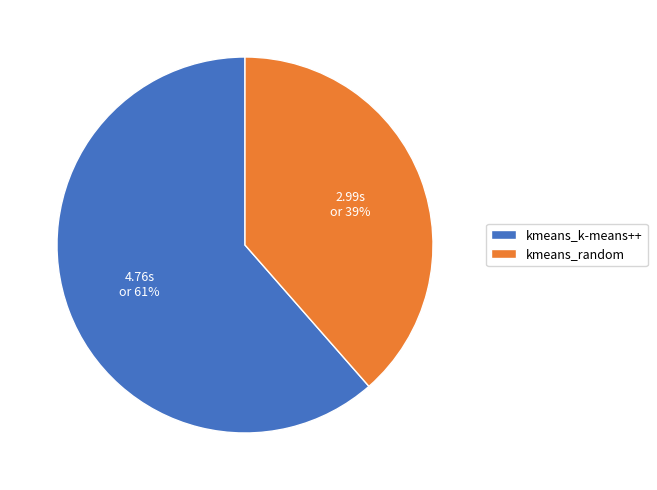

Do kmeans_random and kmeans_k-means++ together represent more than half of the pie?

Yes